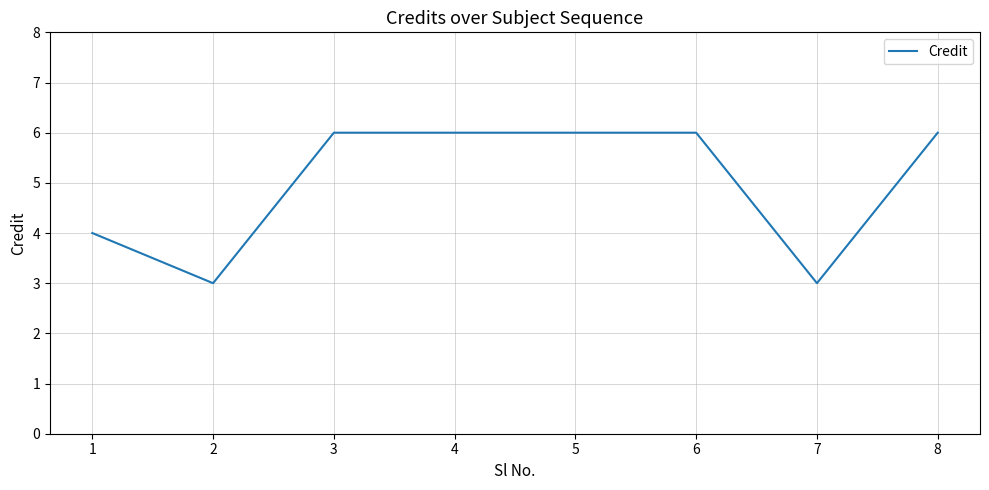

What is the sum of all values?

40